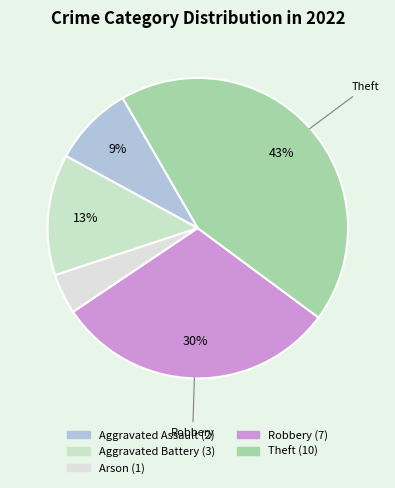

Is Theft the majority of the pie?

No